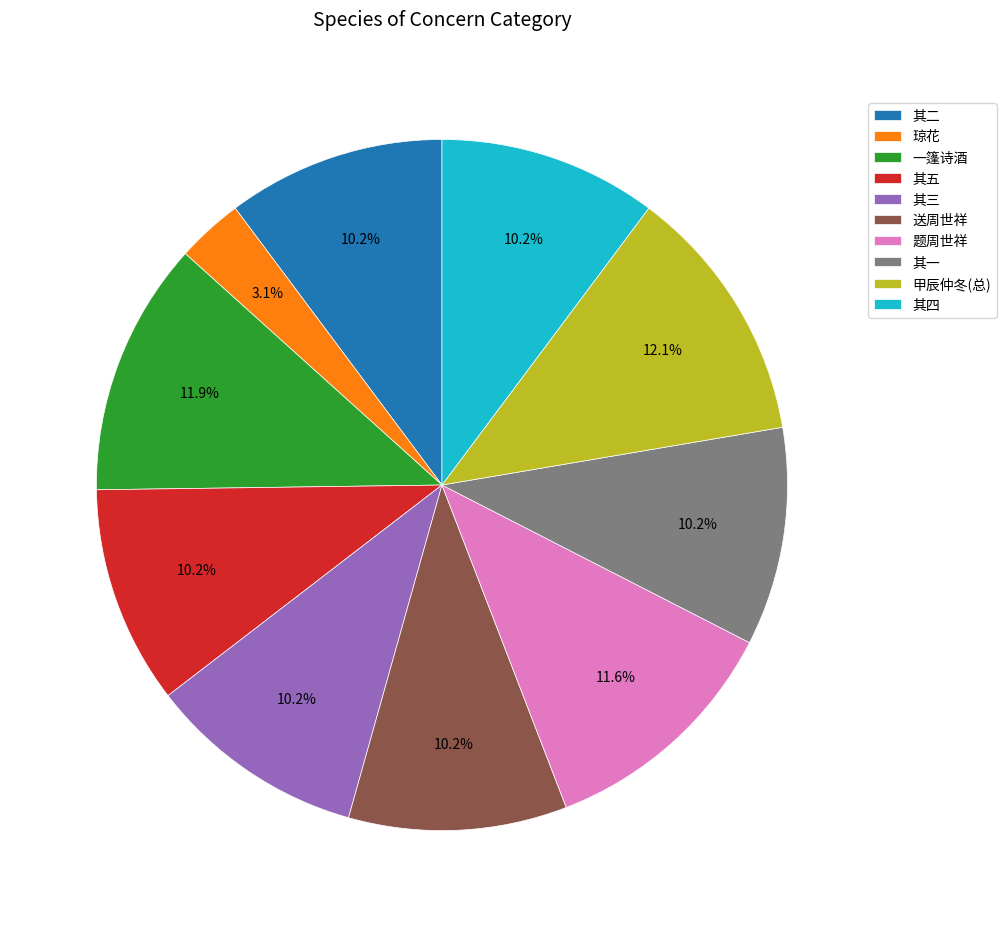

To the nearest percent, what is the difference between the largest and smallest slice percentages?

9%